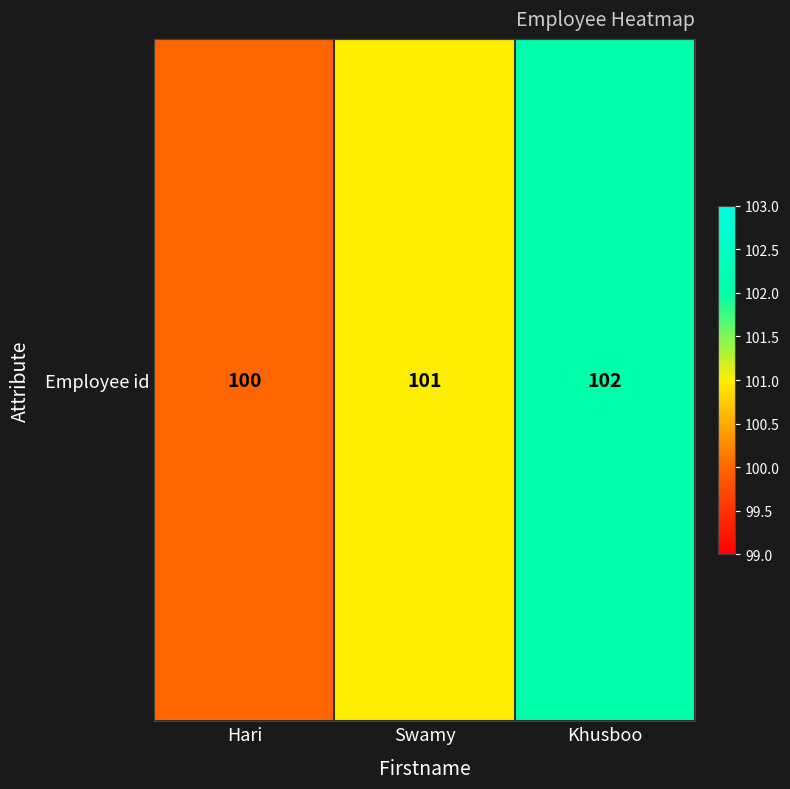

List the labels in order of value, largest first.

Khusboo, Swamy, Hari